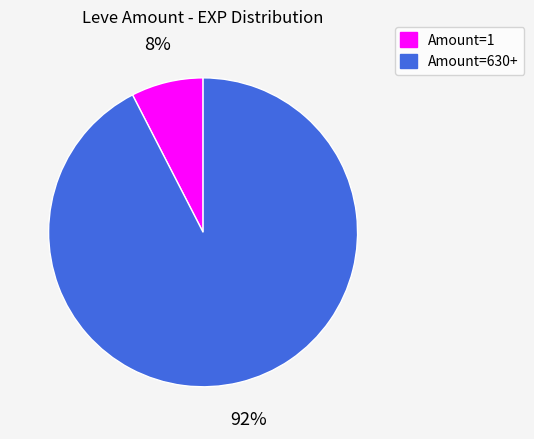

To the nearest percent, what is the average slice percentage?

50%